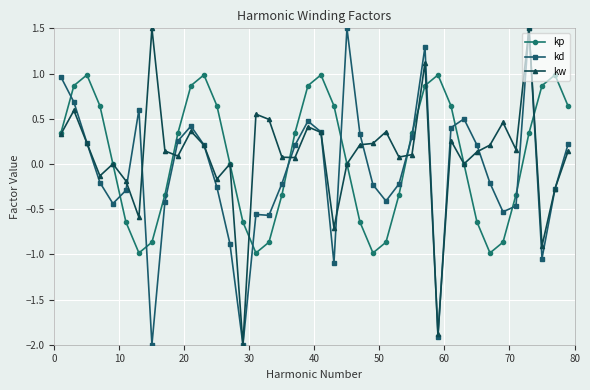

How many data points does each series have?

40